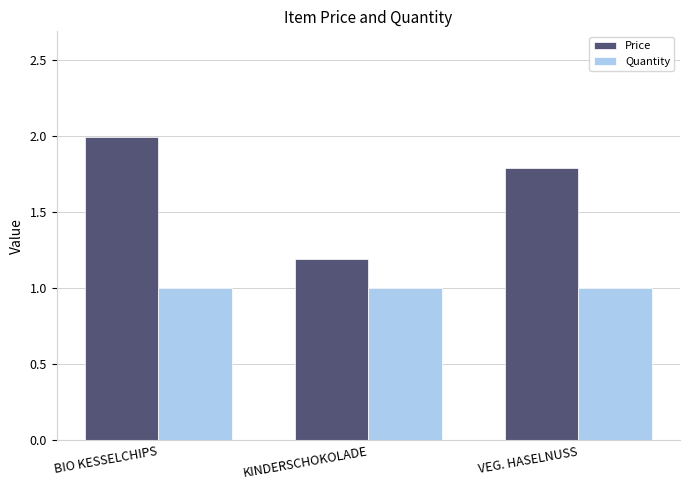

How many bars are there in each group?

2